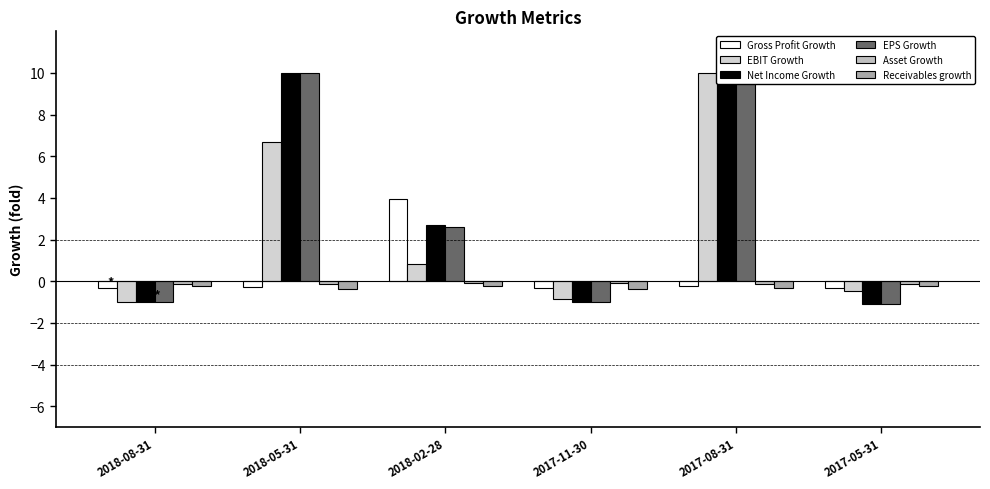

Which series has the largest total across all categories?

Net Income Growth